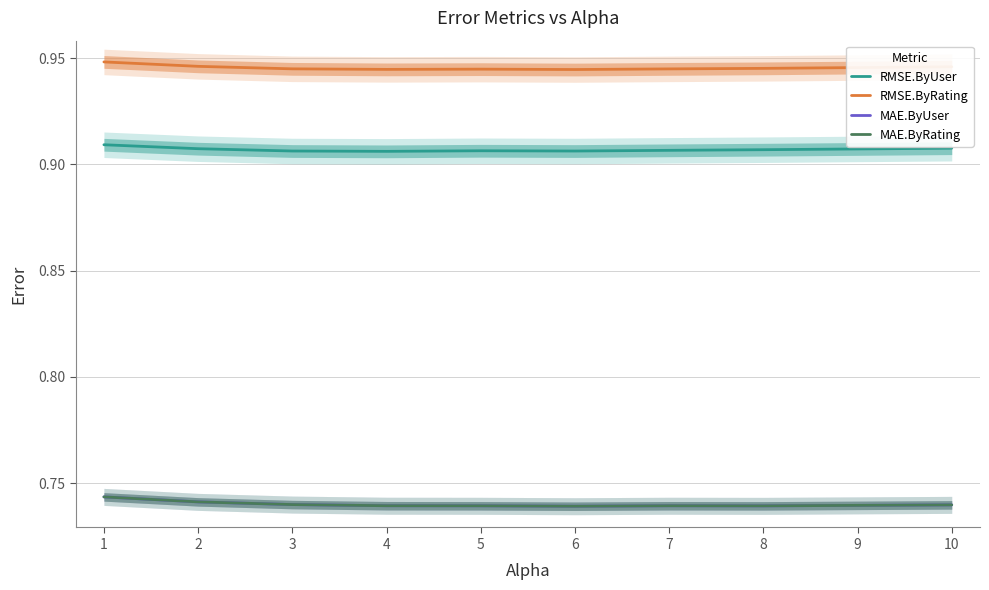

What is the value of the RMSE.ByUser point at the 3rd from the left?

0.9